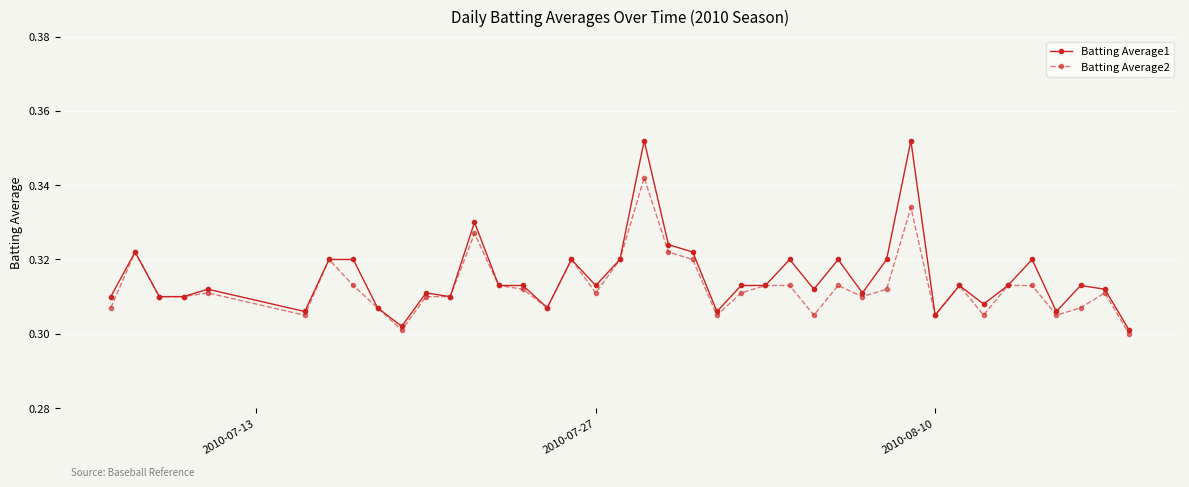

How many Batting Average1 values are between 0 and 1?

40